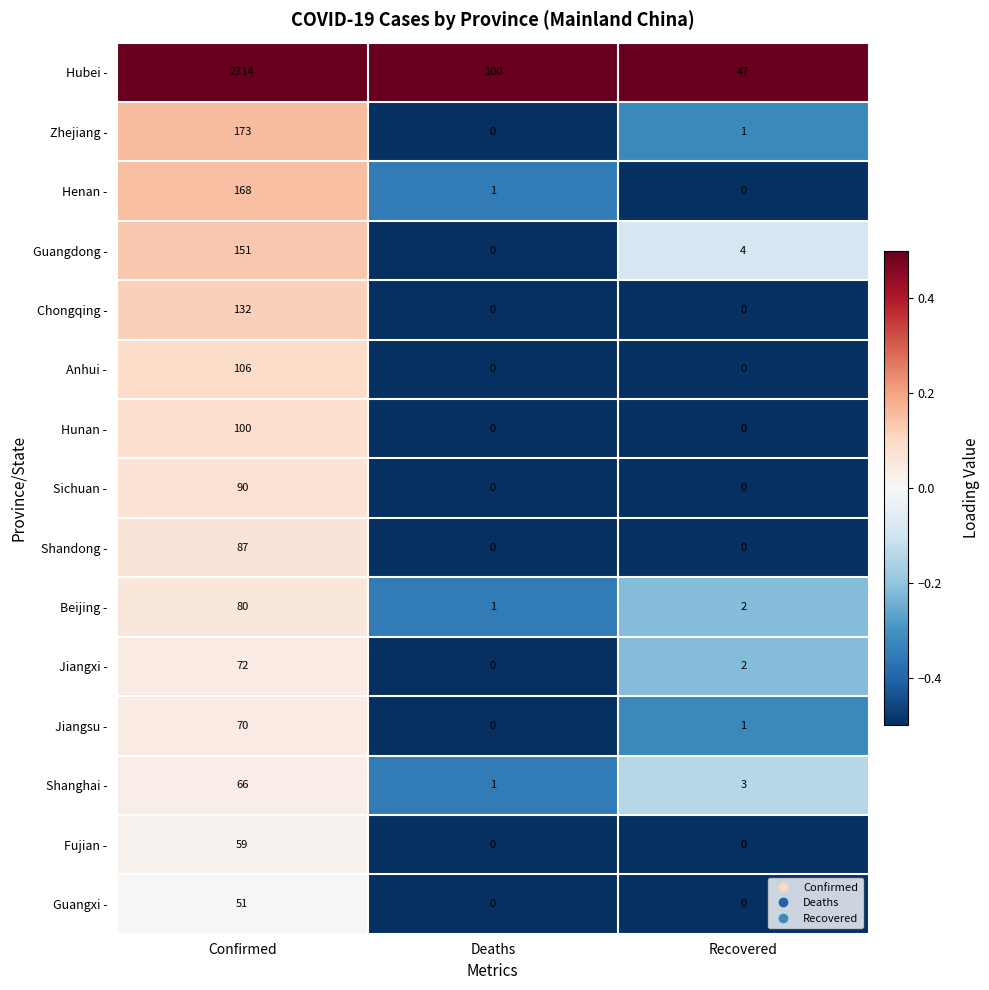

At which label does Hunan - reach its peak?

Confirmed